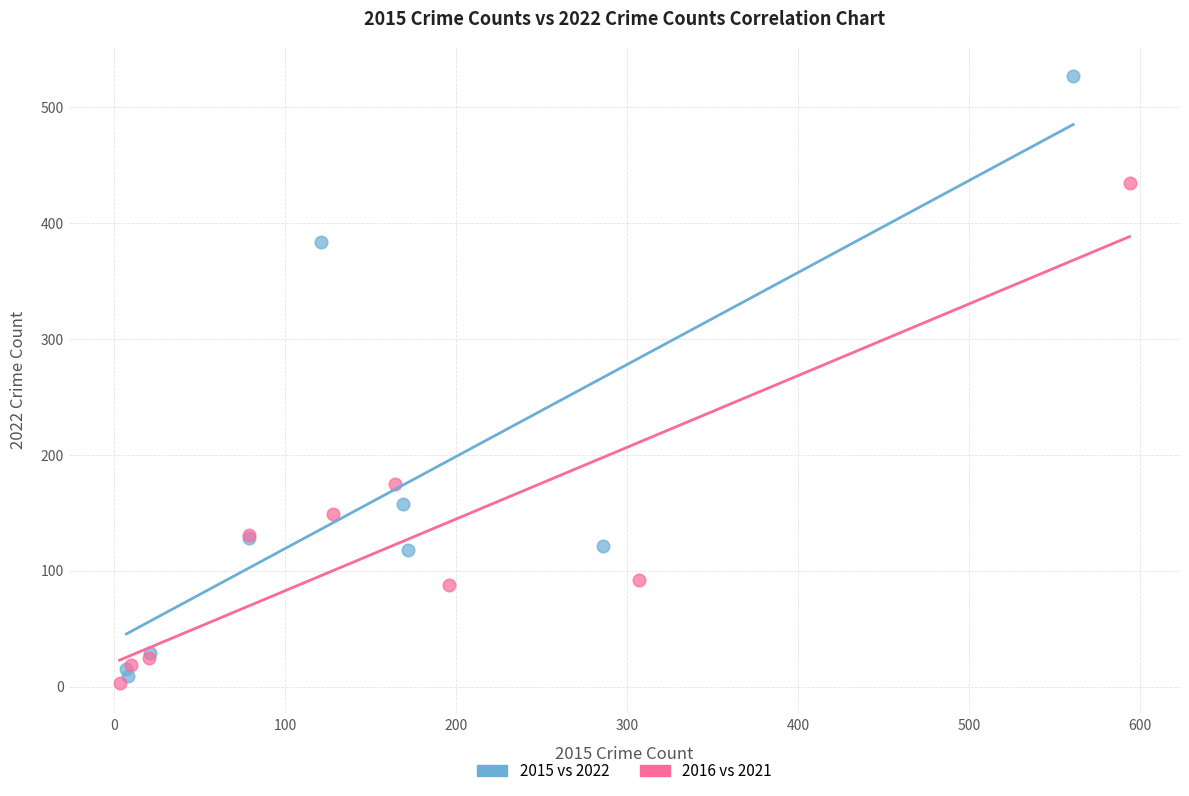

Which series contains the highest Y value?

2015 vs 2022